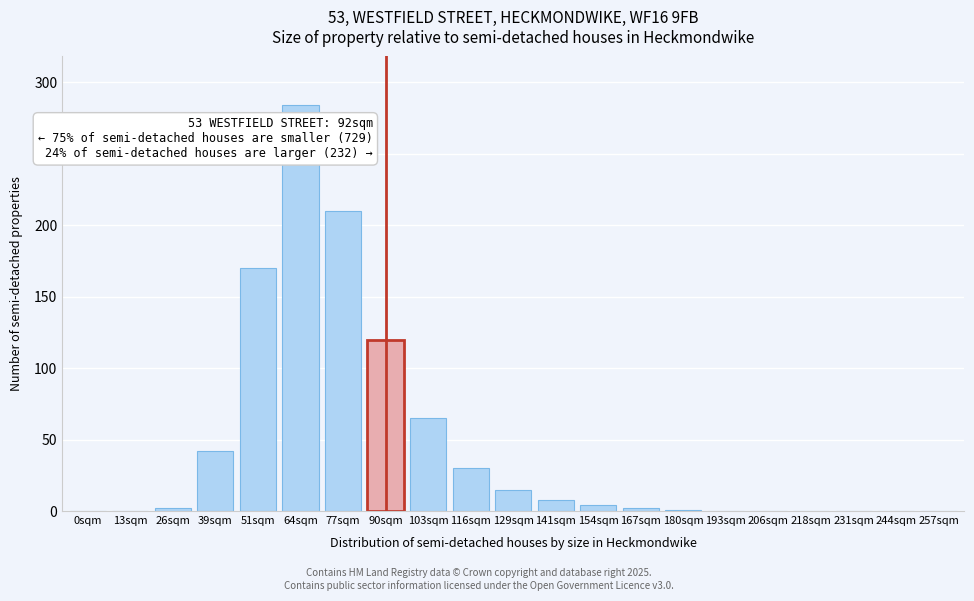

At which label is the value closest to 142?

90sqm